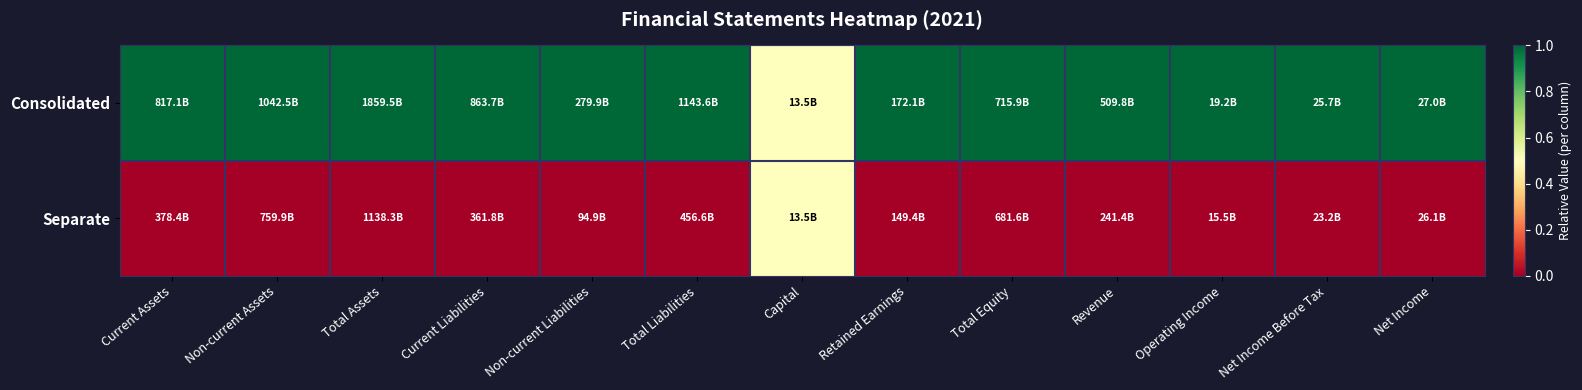

Count the number of categories in the chart.

13